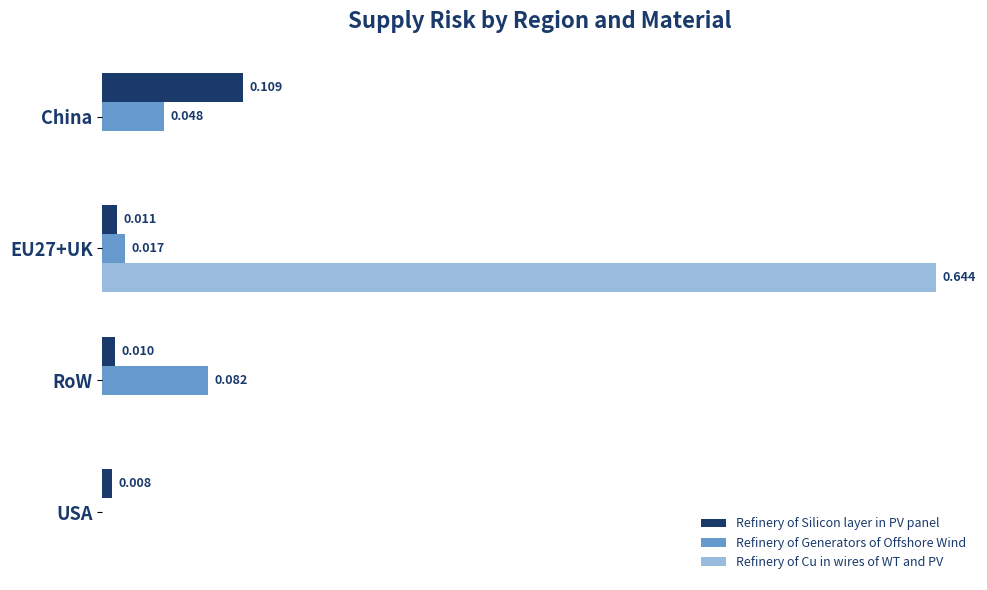

Between EU27+UK and RoW, which series saw the biggest shift?

Refinery of Cu in wires of WT and PV